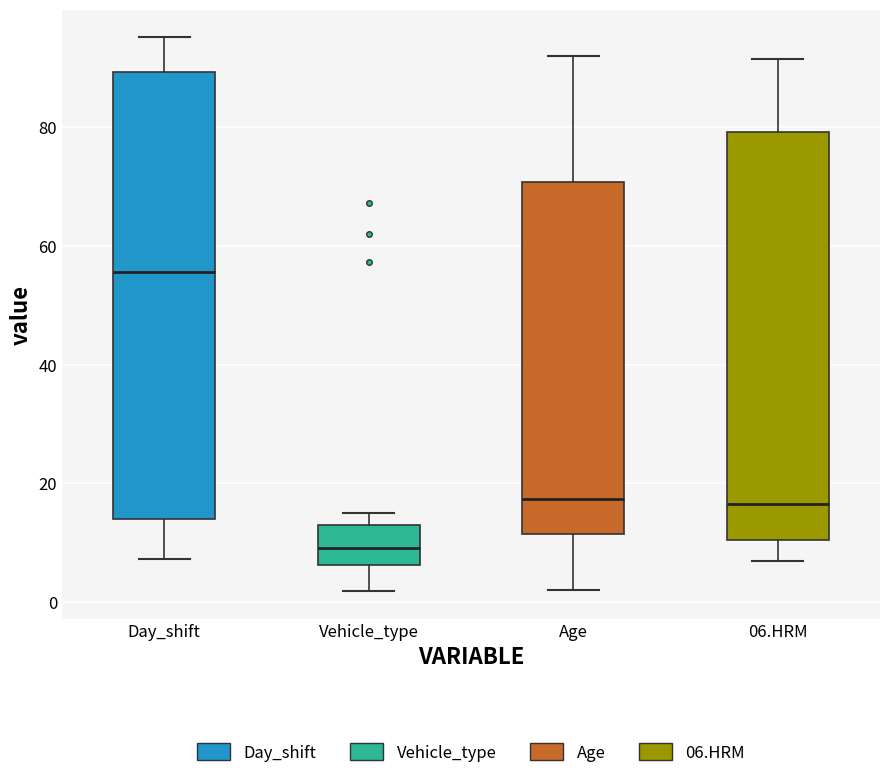

Reading left to right, read every box against the y-axis: the position of its median line, the range the box covers, and the ends of its whiskers. The values are not printed on the chart, so give them approximately, as read against the axis.

Day_shift: median 56, box 14 to 90, whiskers 8 to 96
Vehicle_type: median 10, box 6 to 12, whiskers 2 to 14
Age: median 18, box 12 to 70, whiskers 2 to 92
06.HRM: median 16, box 10 to 80, whiskers 6 to 92